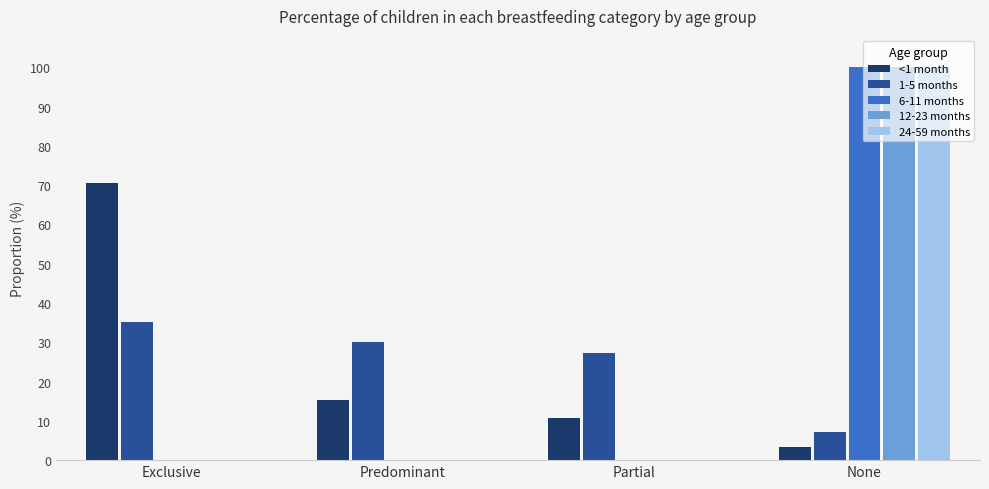

Does the chart contain stacked bars?

No